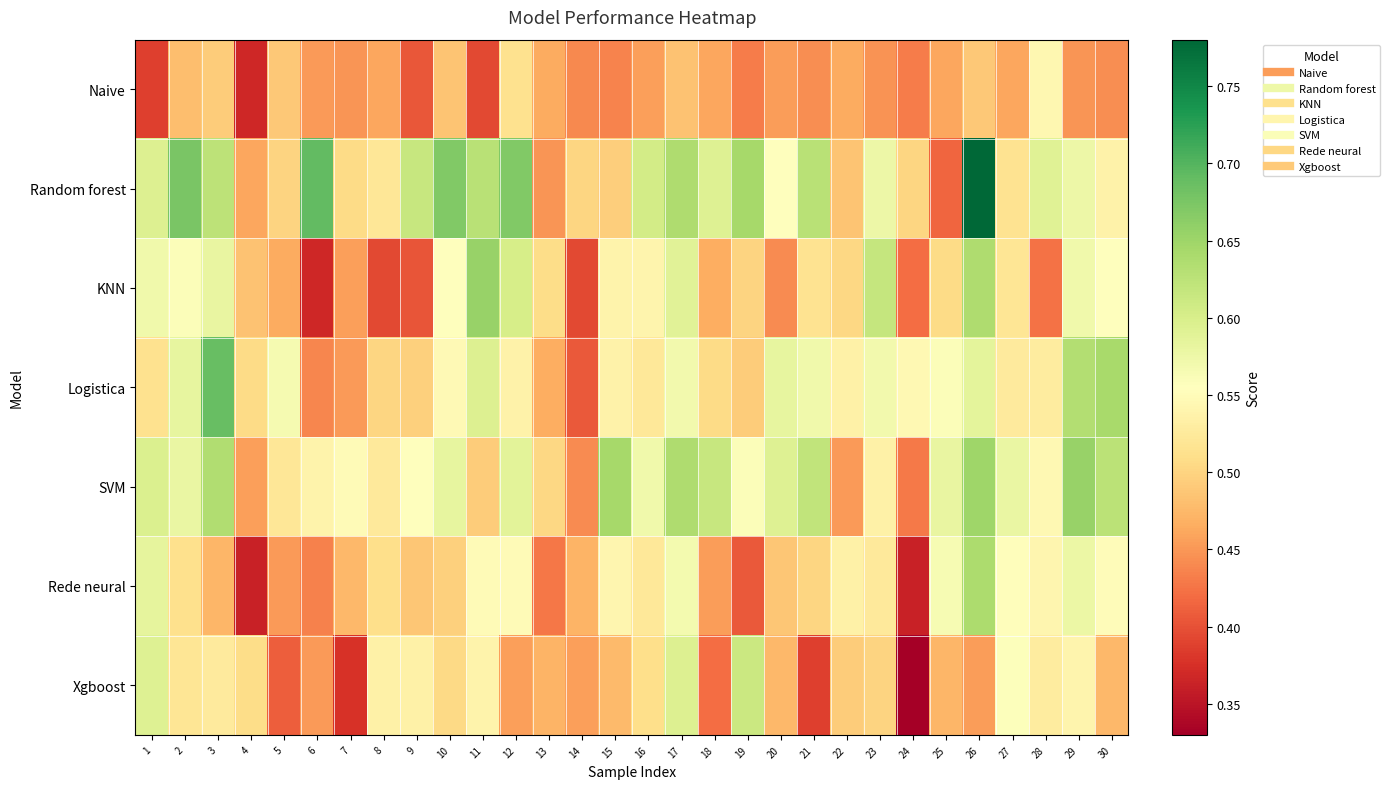

At 8, list the series in order from smallest to largest.

KNN, Naive, Logistica, Rede neural, Random forest, SVM, Xgboost